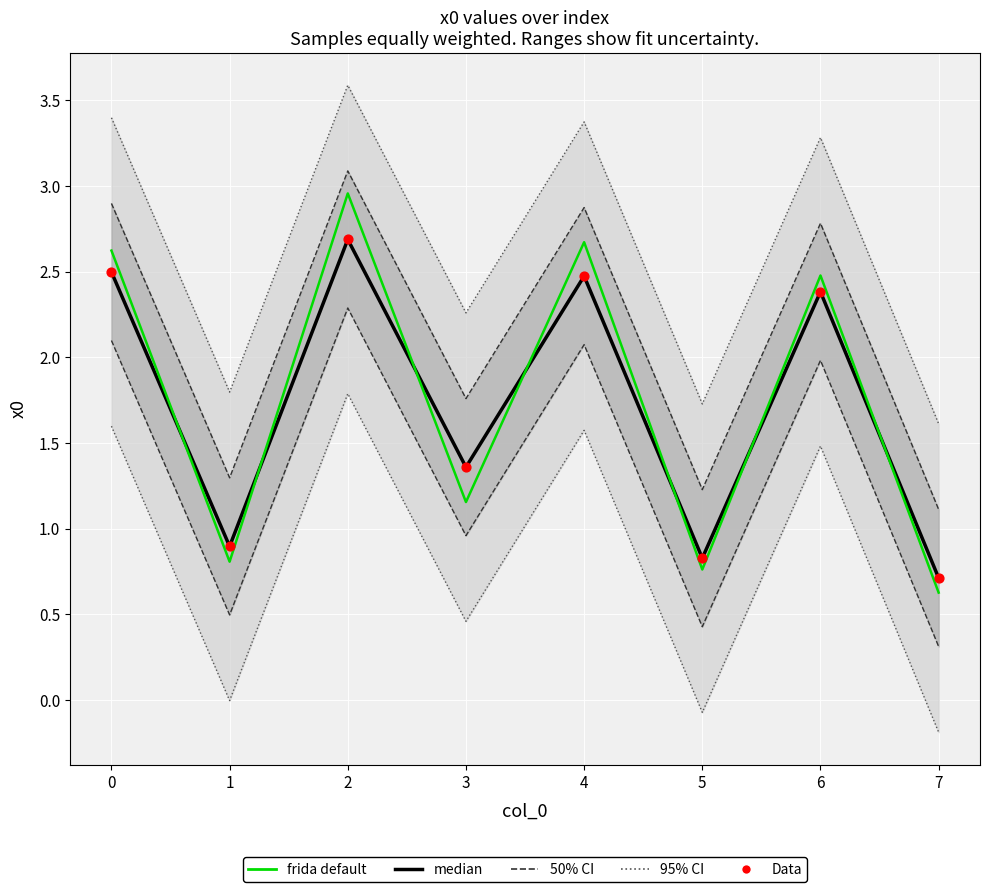

Which series contains the lowest Y value?

frida default